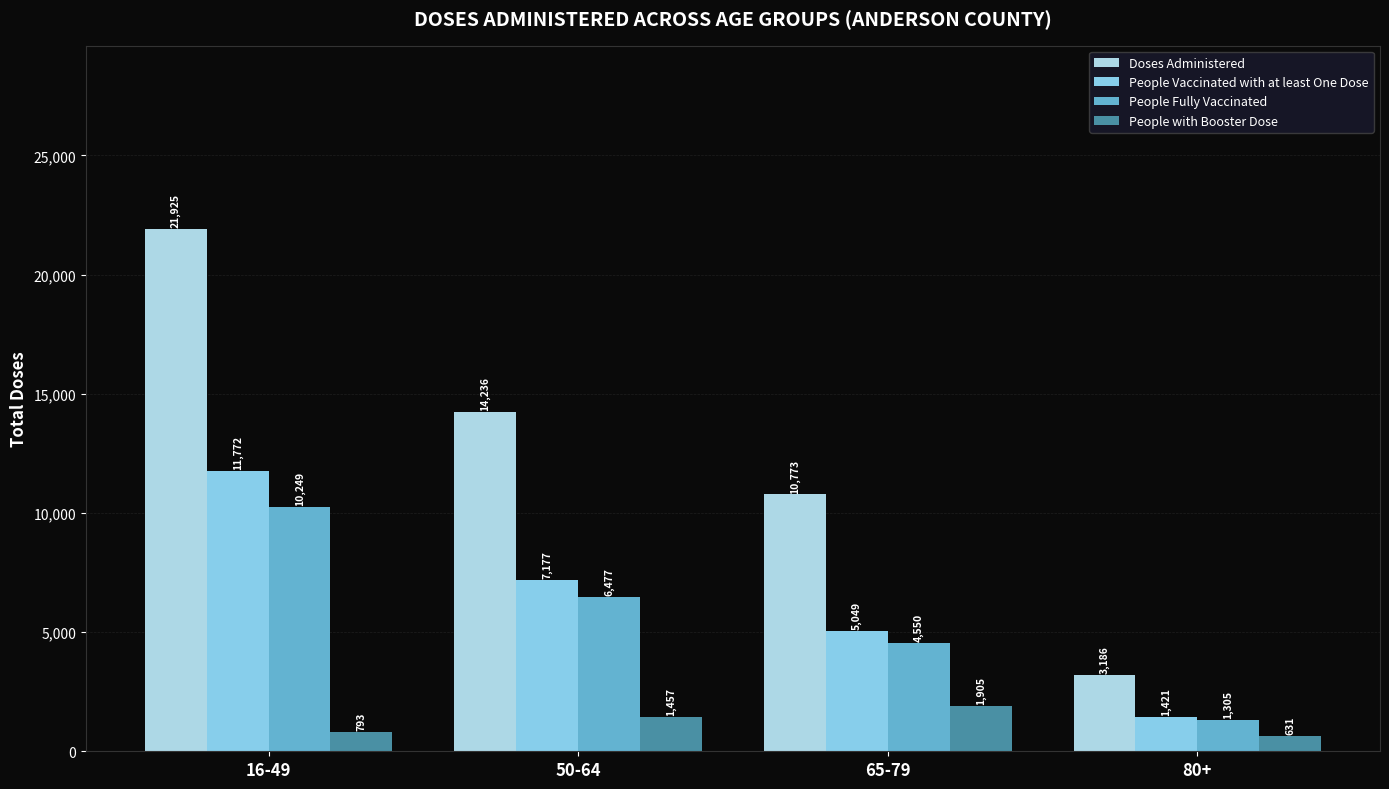

At 16-49, list the series in order from largest to smallest.

Doses Administered, People Vaccinated with at least One Dose, People Fully Vaccinated, People with Booster Dose